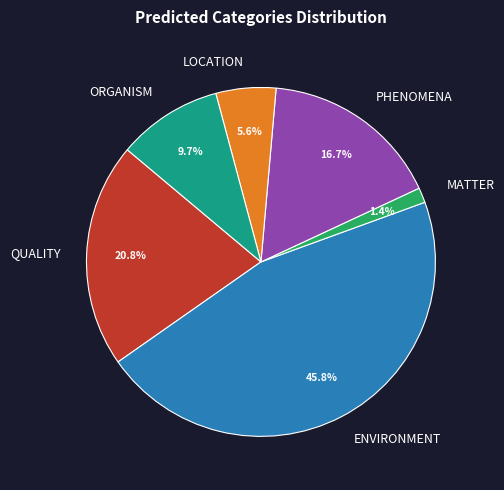

Between ENVIRONMENT and ORGANISM, which is larger?

ENVIRONMENT